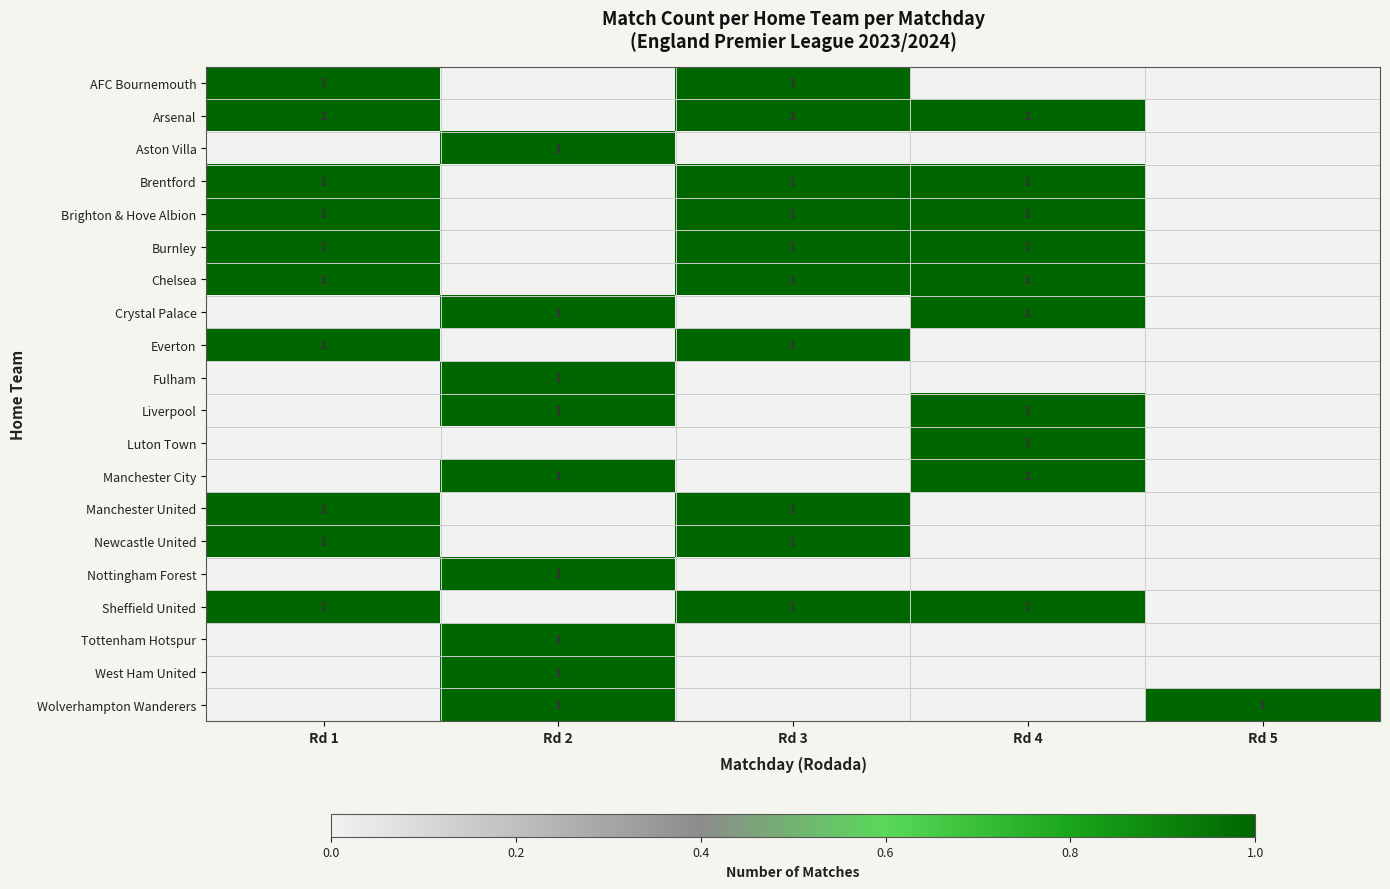

The Chelsea series shows 2 at Rd 1. True or false?

False